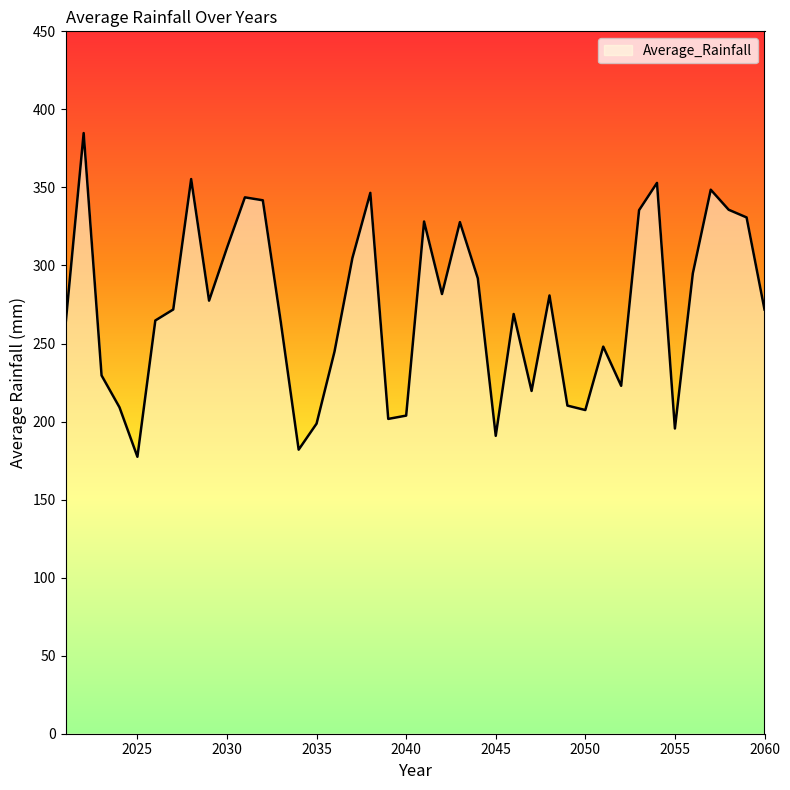

What is the smallest value displayed?

177.4